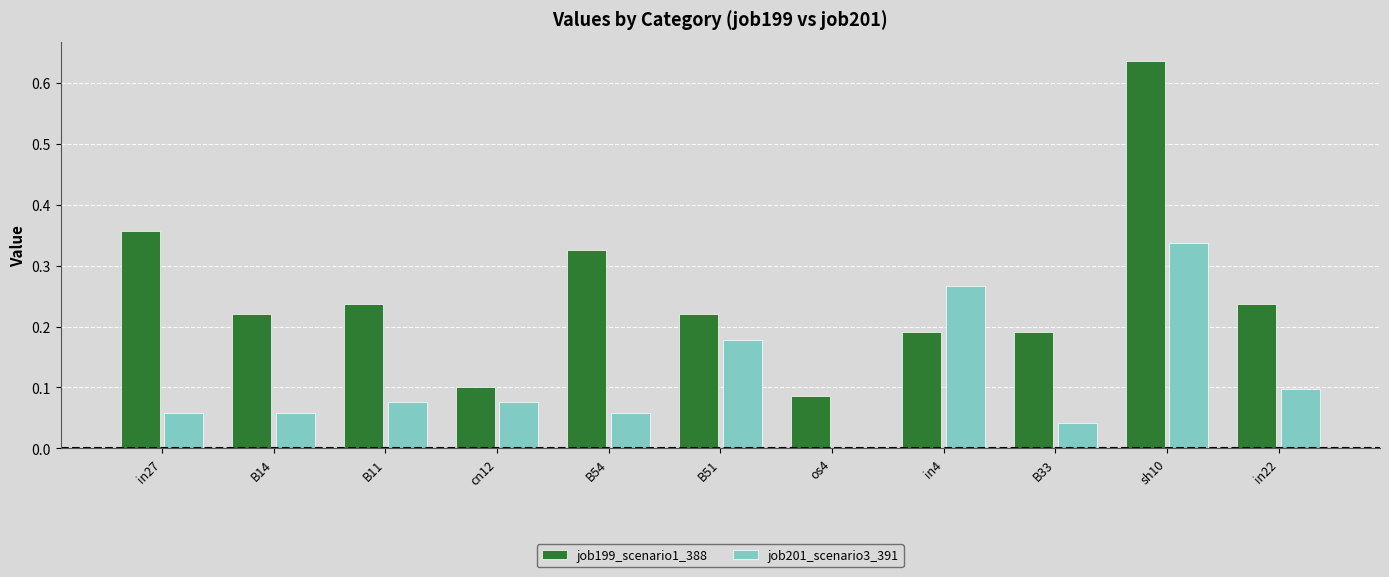

Between os4 and in22, which series saw the biggest shift?

job199_scenario1_388